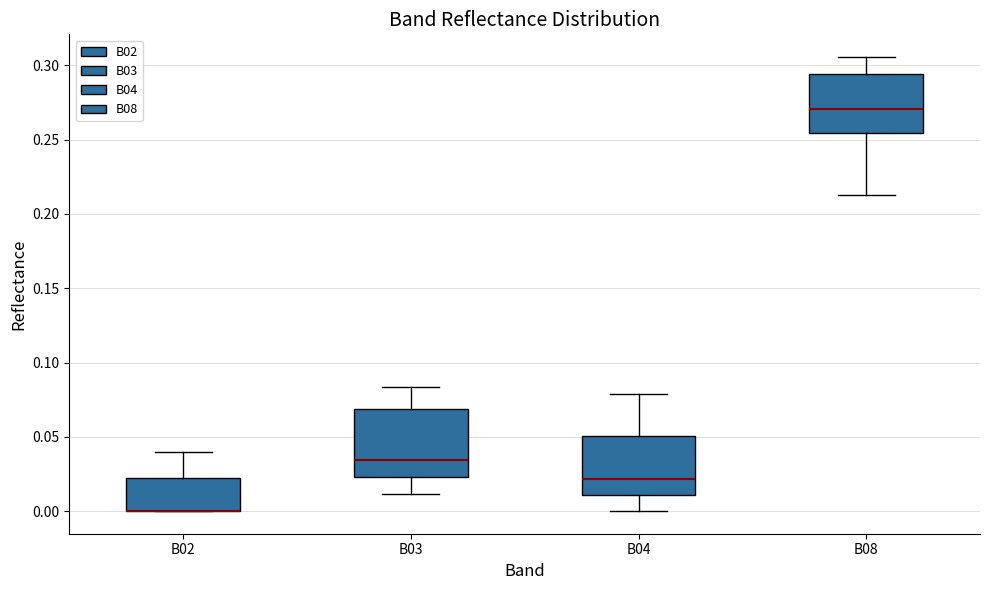

Reading left to right, read every box against the y-axis: the position of its median line, the range the box covers, and the ends of its whiskers. The values are not printed on the chart, so give them approximately, as read against the axis.

B02: median 0.000 (drawn on the box's lower edge), box 0.000 to 0.025, whiskers 0.000 to 0.040
B03: median 0.035, box 0.025 to 0.070, whiskers 0.010 to 0.085
B04: median 0.020, box 0.010 to 0.050, whiskers 0.000 to 0.080
B08: median 0.270, box 0.255 to 0.295, whiskers 0.215 to 0.305